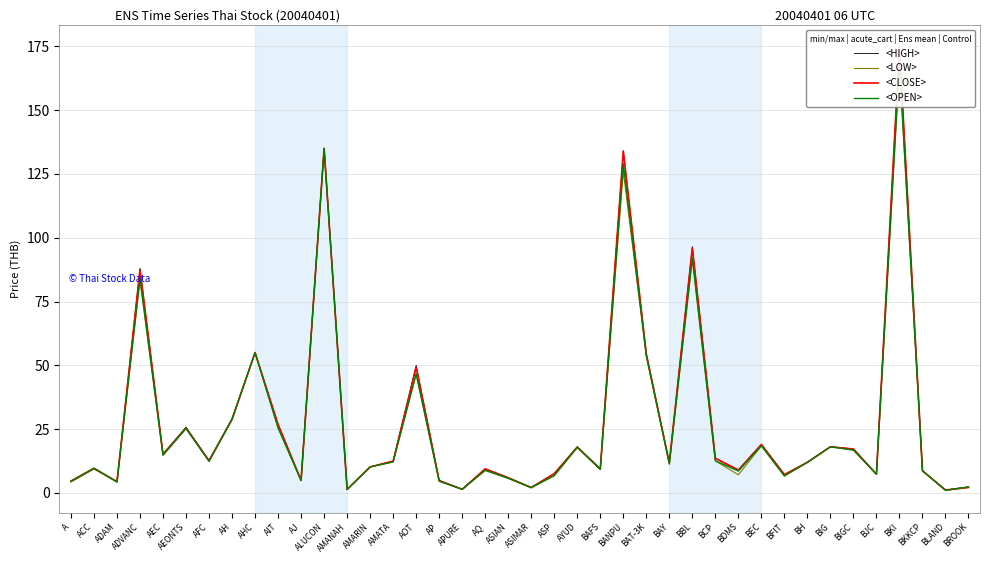

What position from the left is BANPU?

25